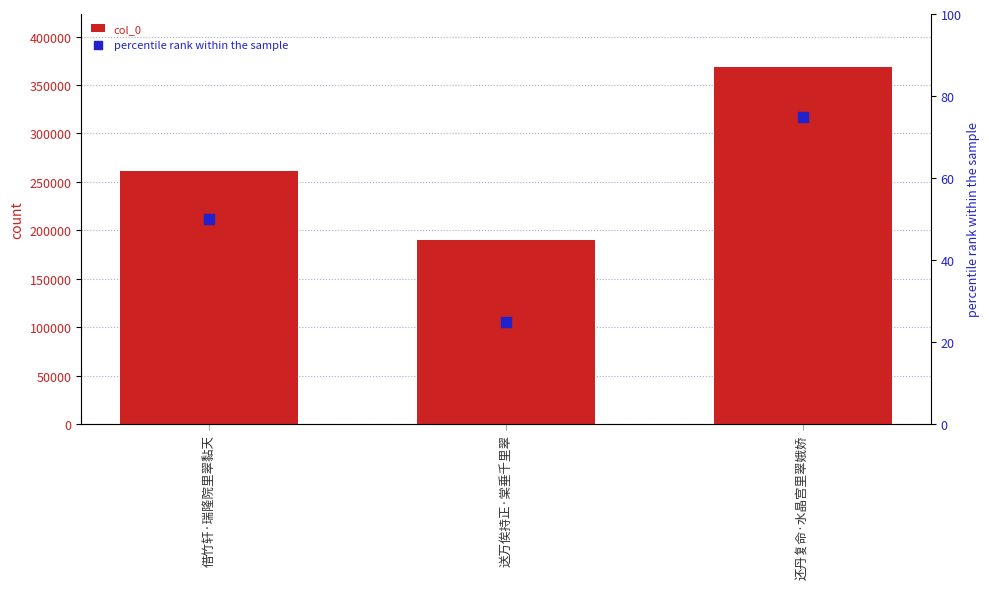

At which category is the sum across all series the highest?

还丹复命·水晶宫里翠娥娇